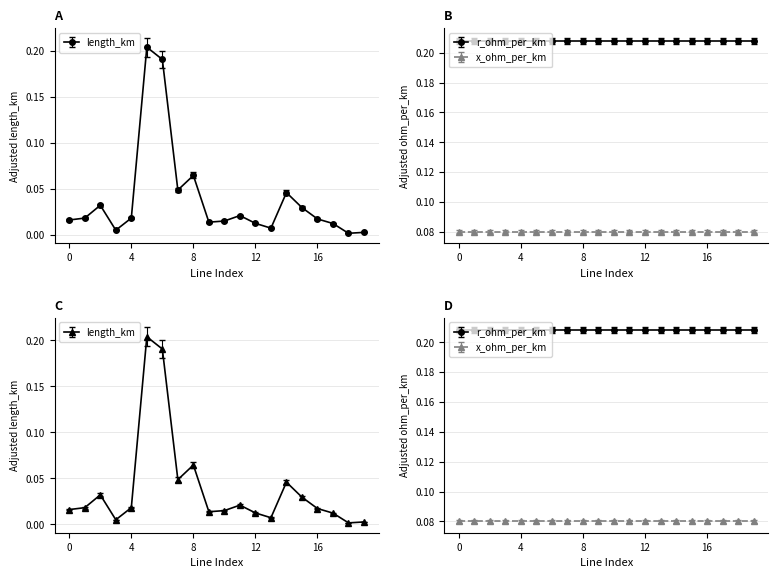

Rank the series by their maximum value, from lowest to highest.

x_ohm_per_km, length_km, r_ohm_per_km